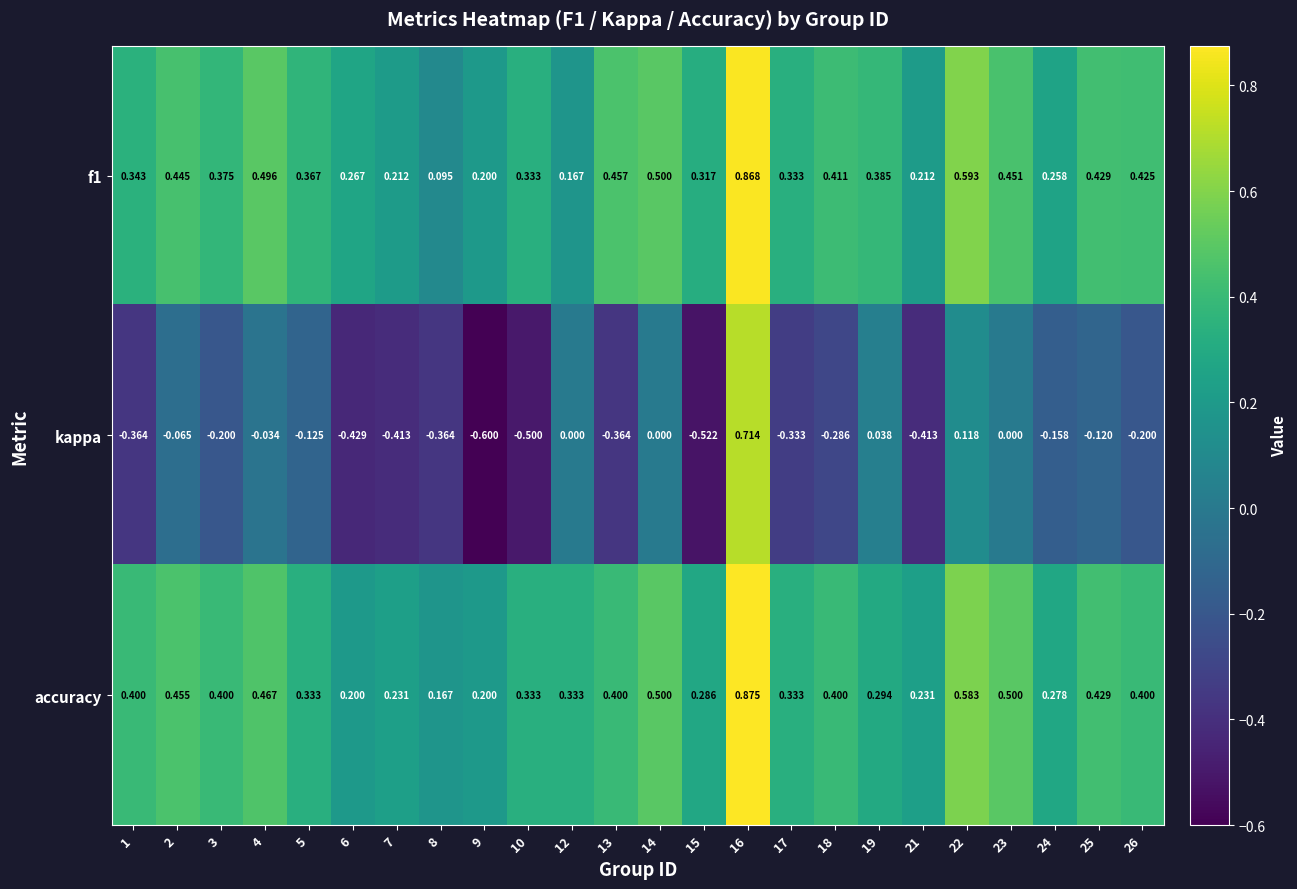

Which series has the largest total across all categories?

accuracy